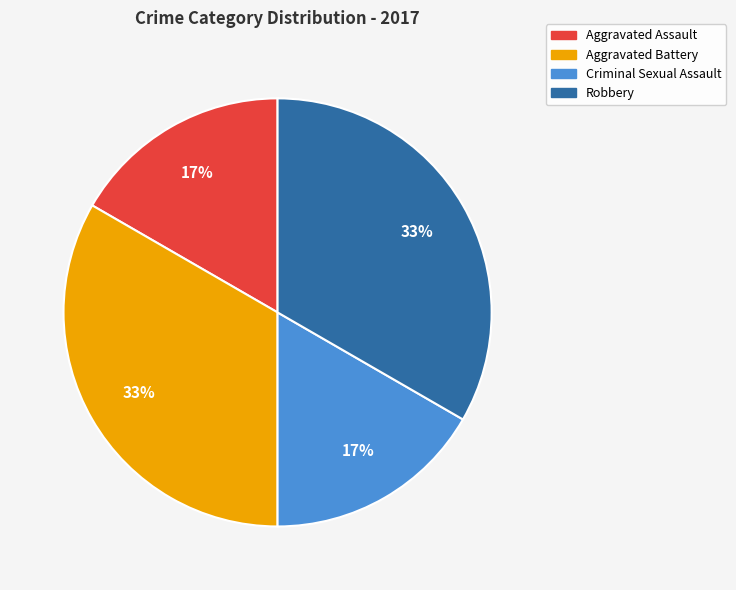

What percentage is the Aggravated Assault slice, to the nearest percent?

17%